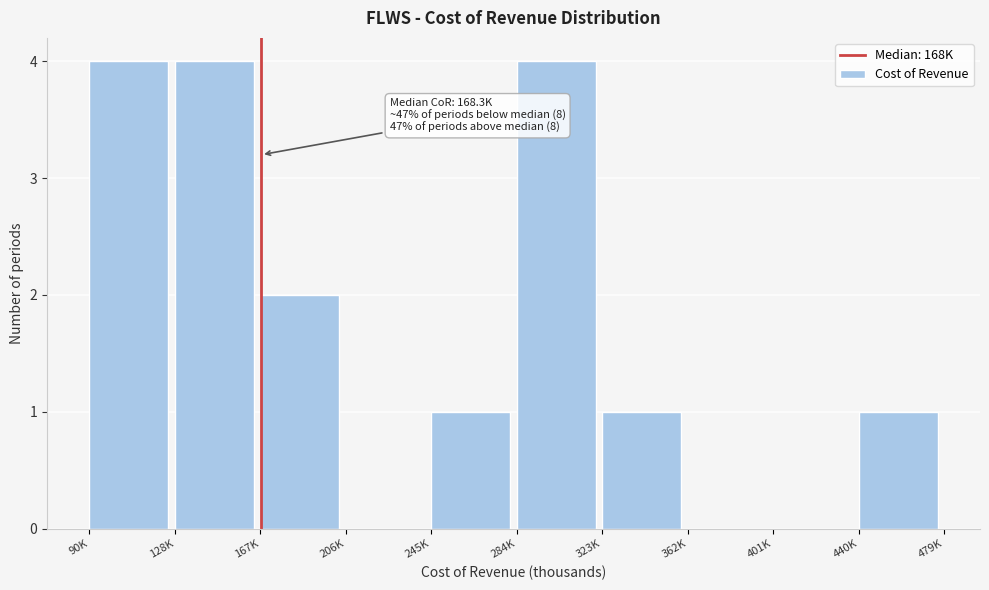

Reading left to right, extract all data points from this chart.

90K=4	128K=4	167K=2	206K=0	245K=1	284K=4	323K=1	362K=0	401K=0	440K=1